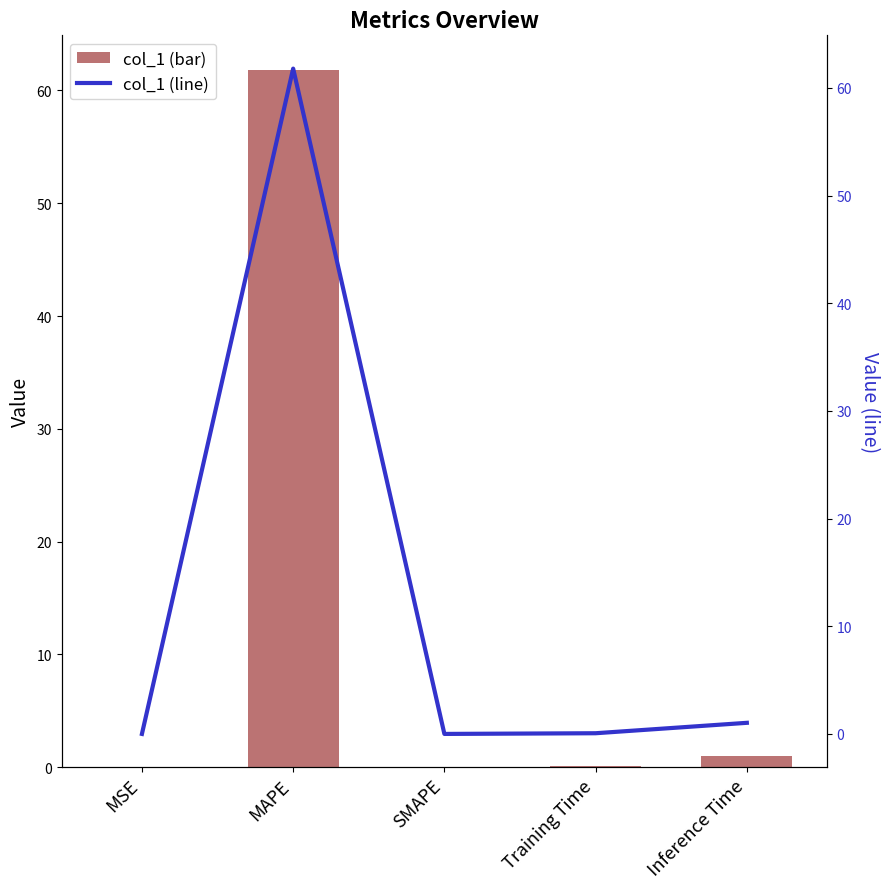

What is the label of the 4th bar from the right?

MAPE